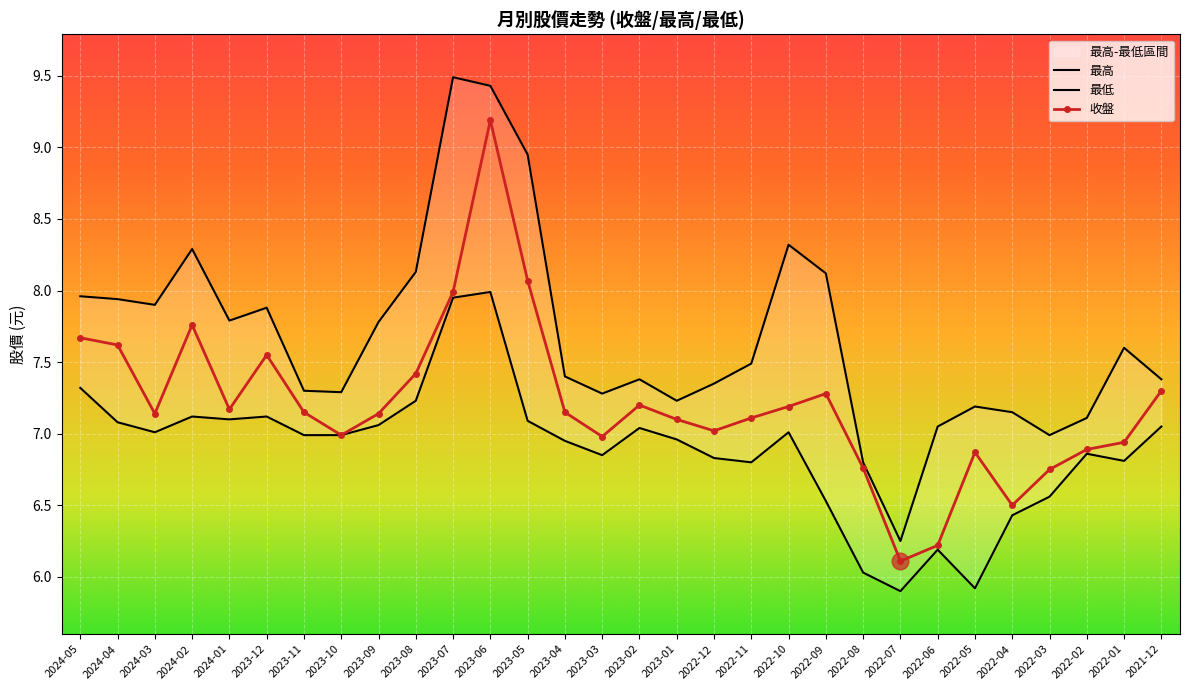

What is the label of the 28th point from the right?

2024-03